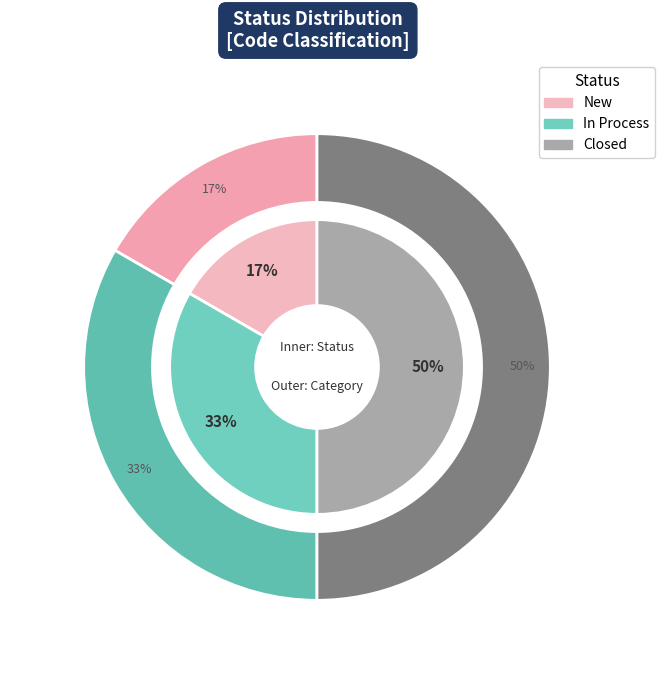

Do New and In Process together represent more than half of the pie?

No